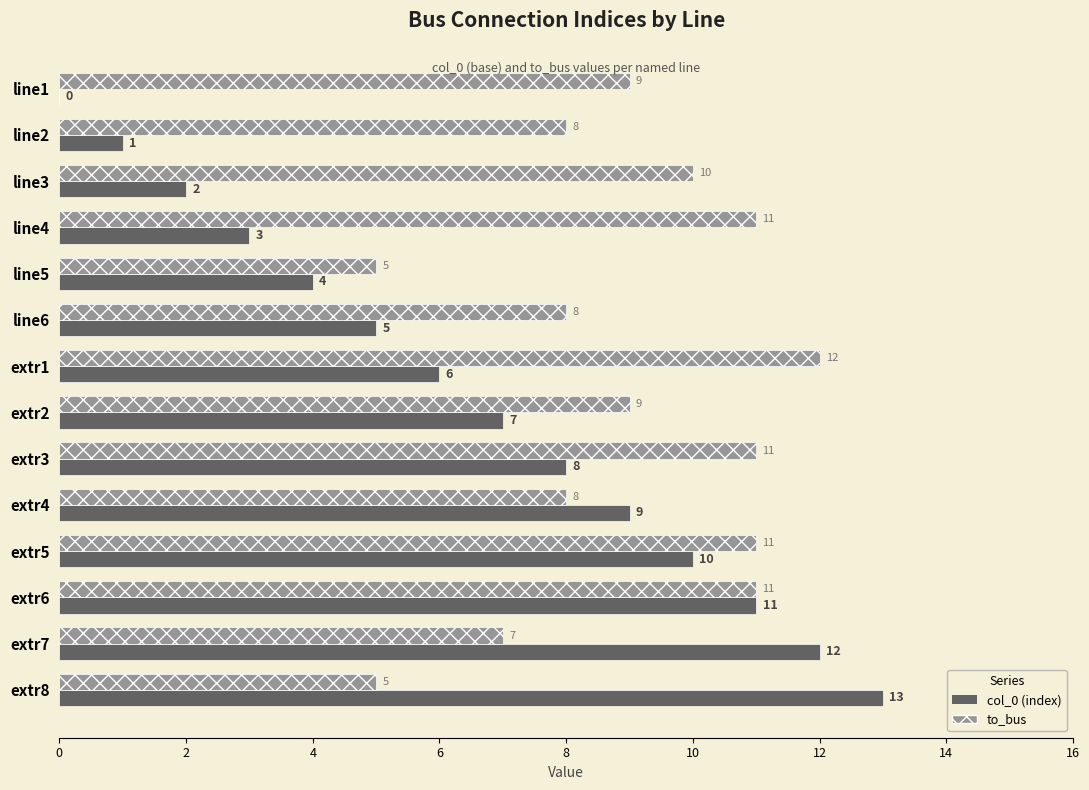

What is the greatest value displayed?

13